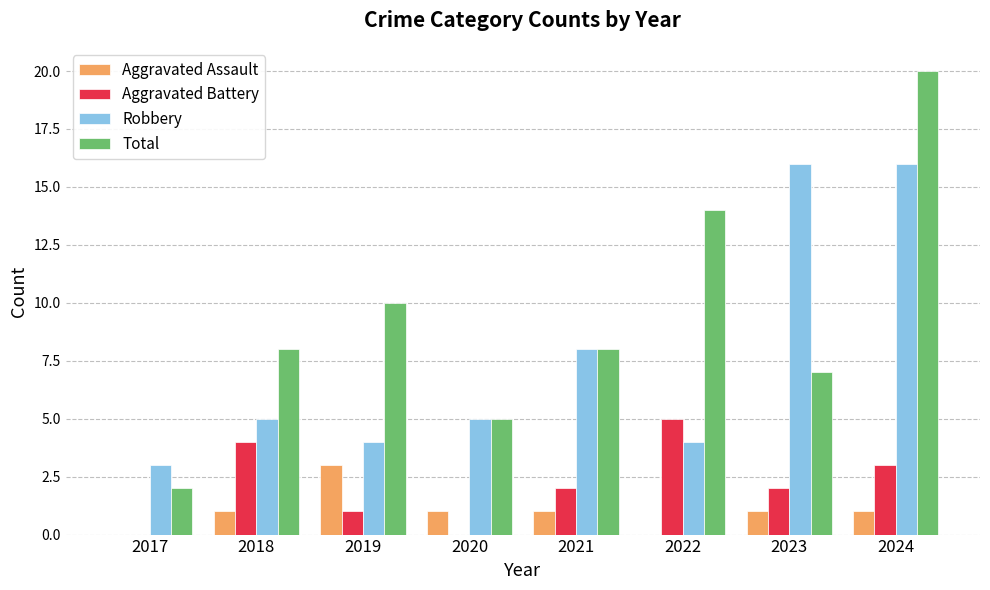

What is the spread (max minus min) of values at 2017?

3